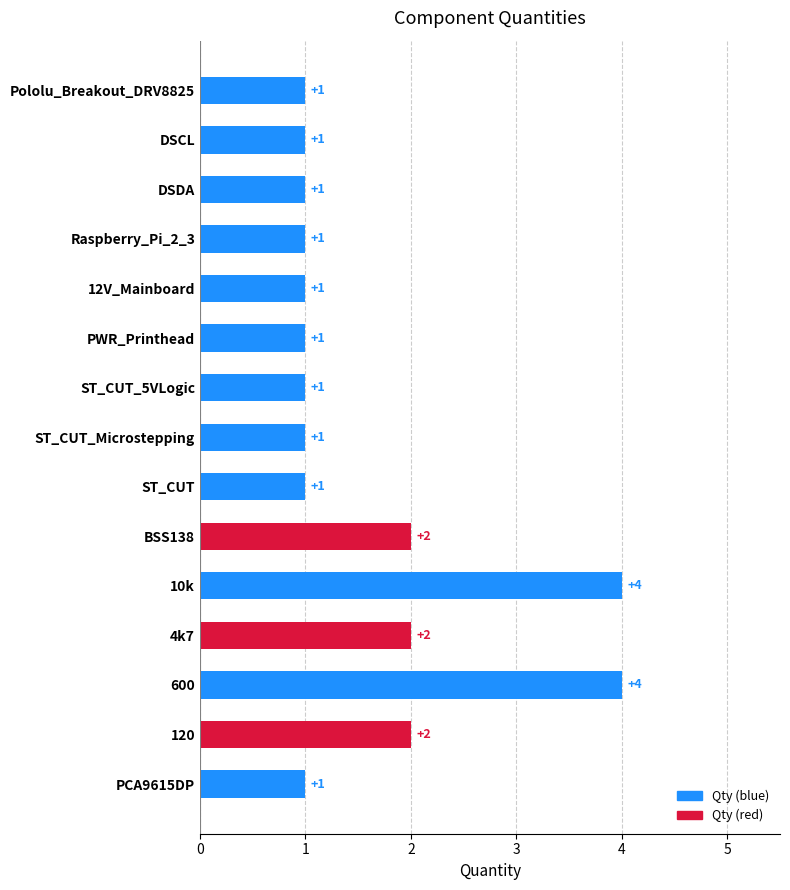

Are the bars horizontal?

Yes